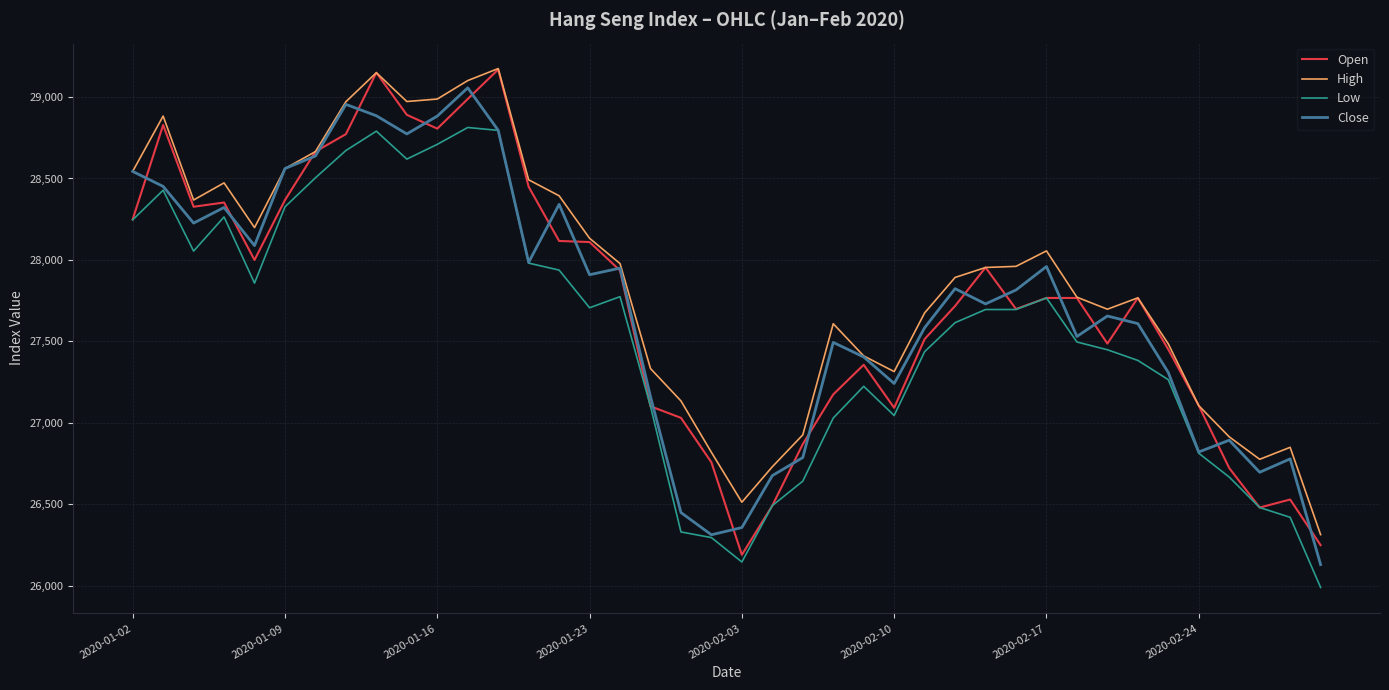

What is the greatest value displayed?

29174.9